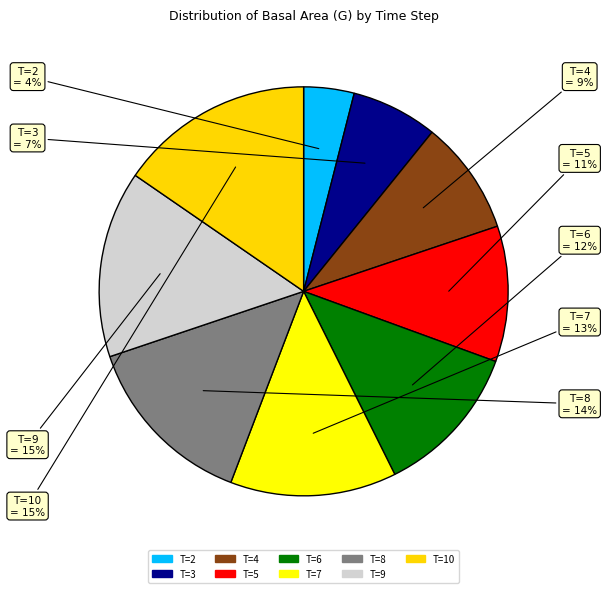

Do T=4 and T=7 together represent more than half of the pie?

No